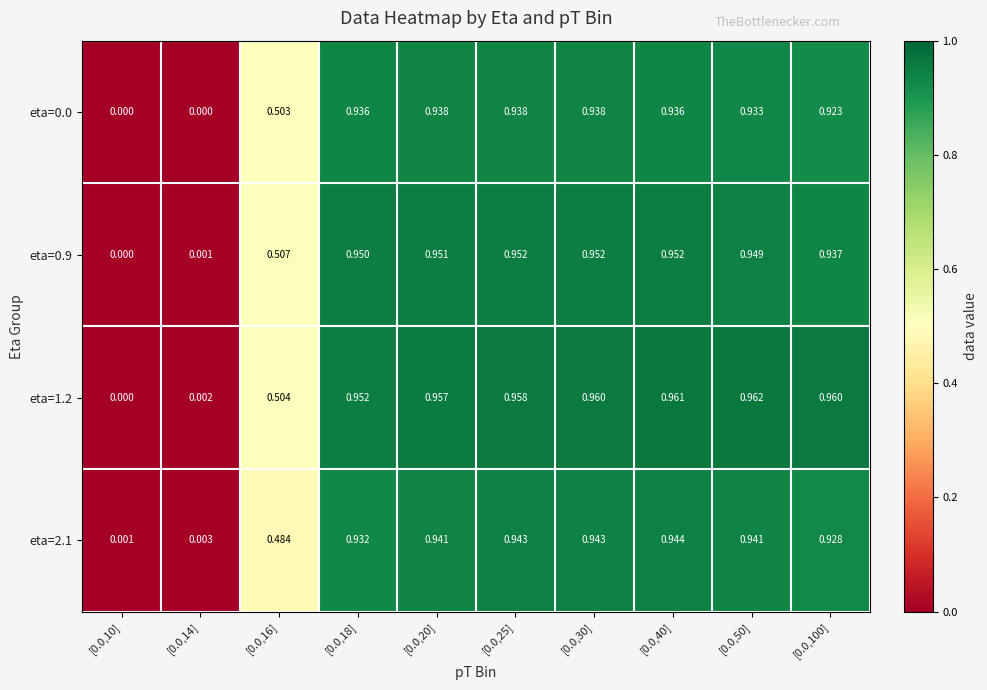

At how many categories does at least one series exceed 0?

10